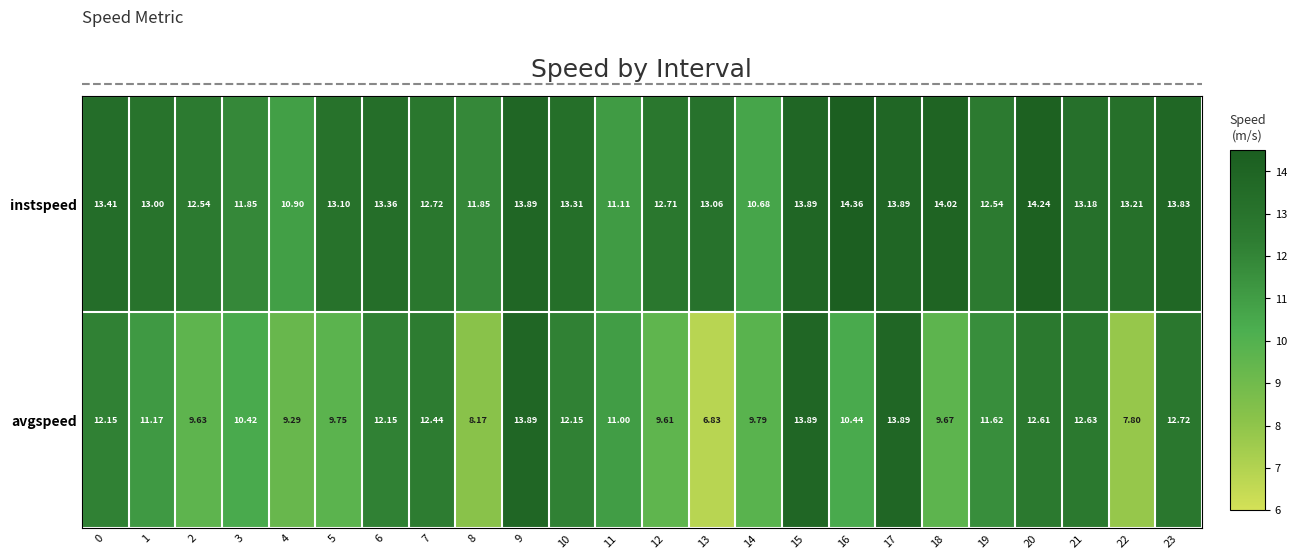

Between 7 and 18, which series saw the biggest shift?

avgspeed